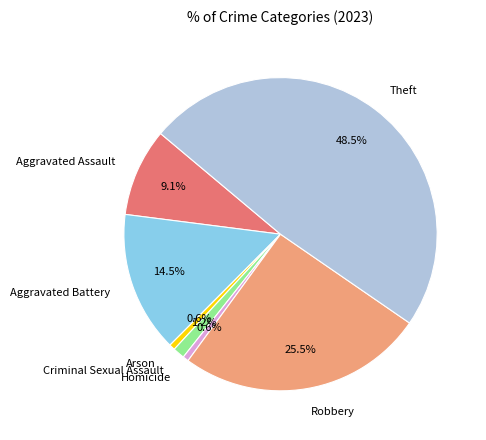

Which slice is the largest?

Theft